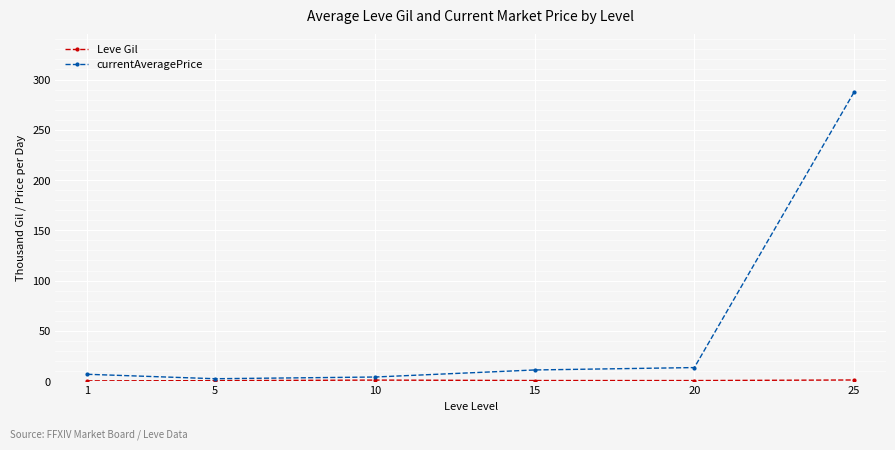

What is the maximum value shown in the chart?

287.4